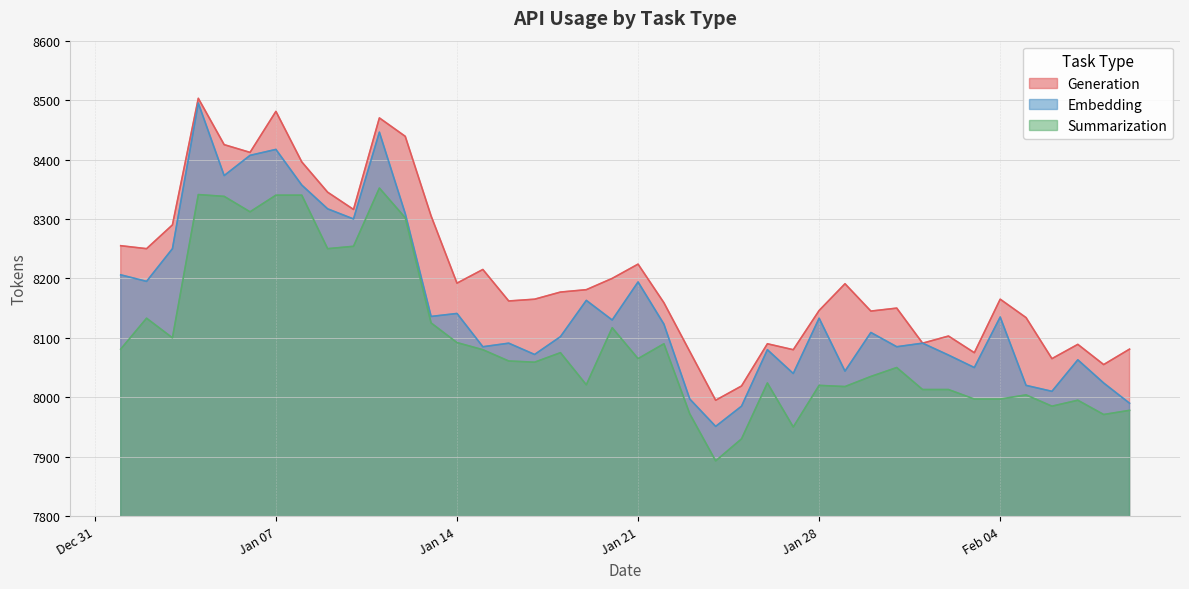

Count the number of data series in this chart.

3